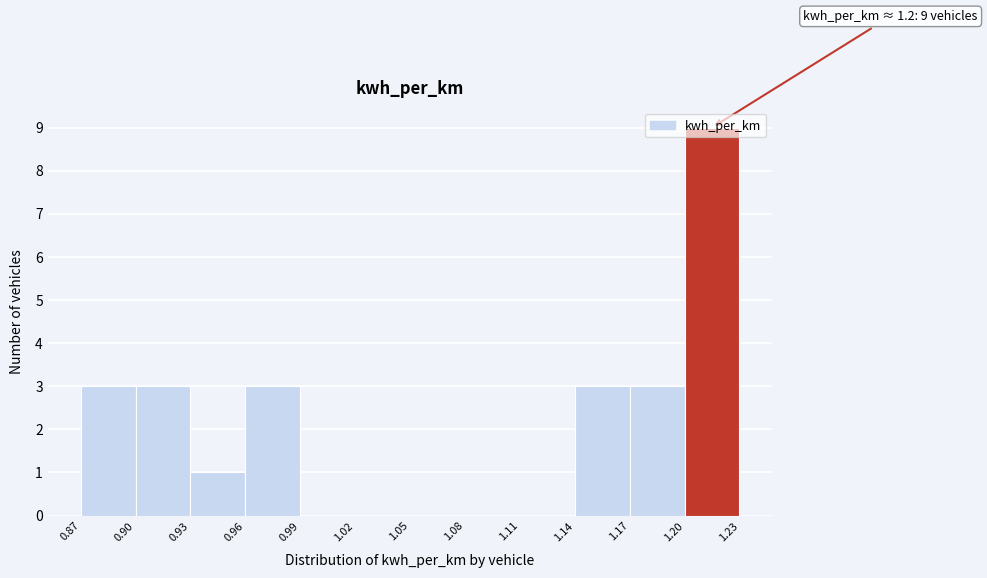

Which range on the x-axis has the tallest bar?

1.20 to 1.23